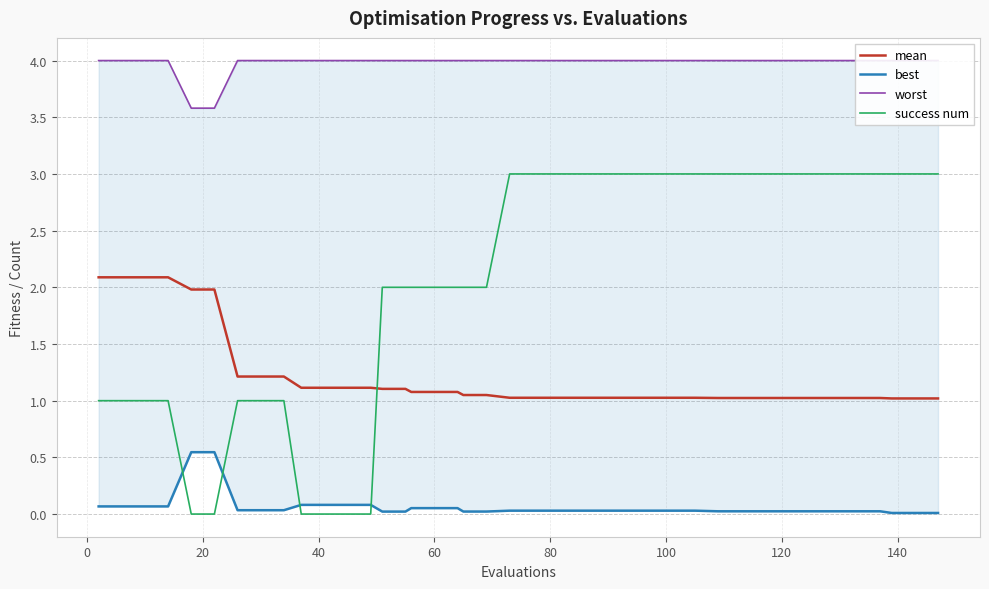

What is the value of the success num point at the 33rd from the left?

3.0